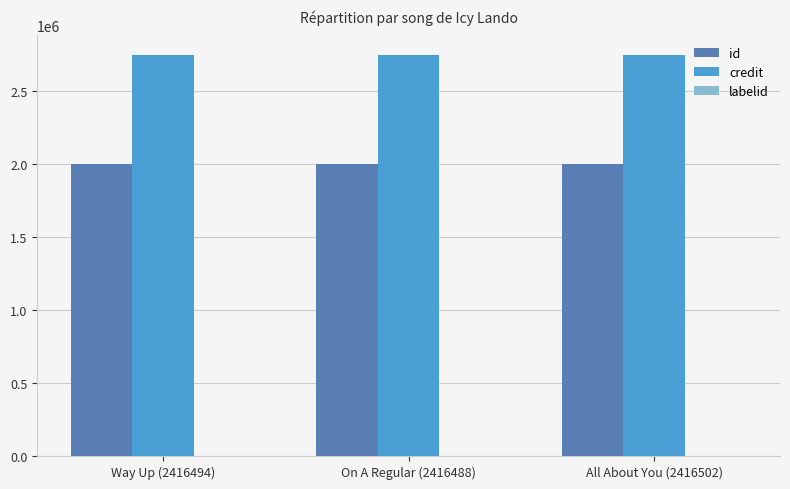

How many data points does each series have?

3